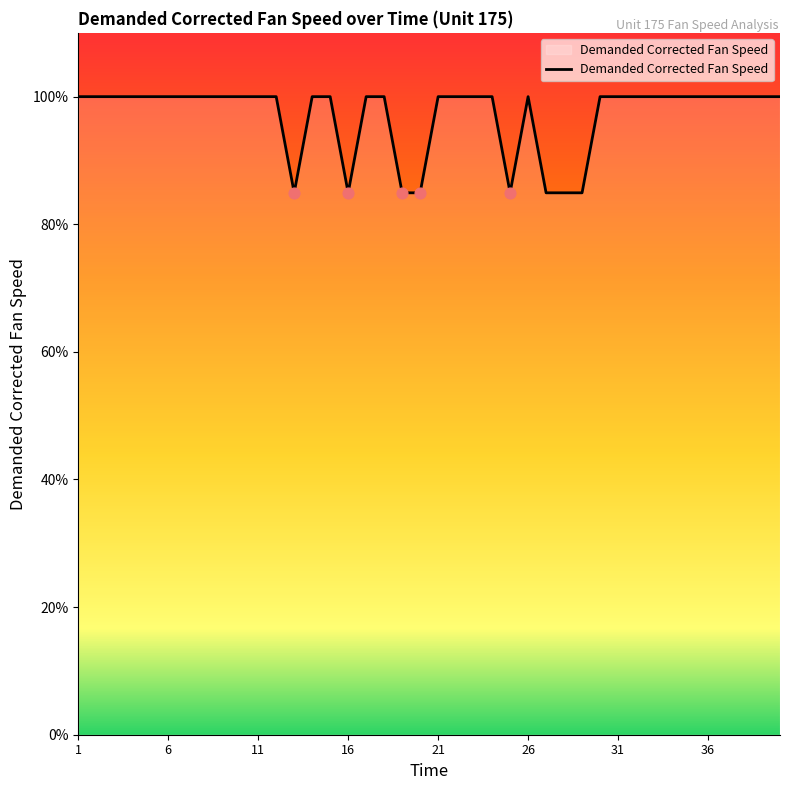

What is the maximum value shown in the chart?

100.0